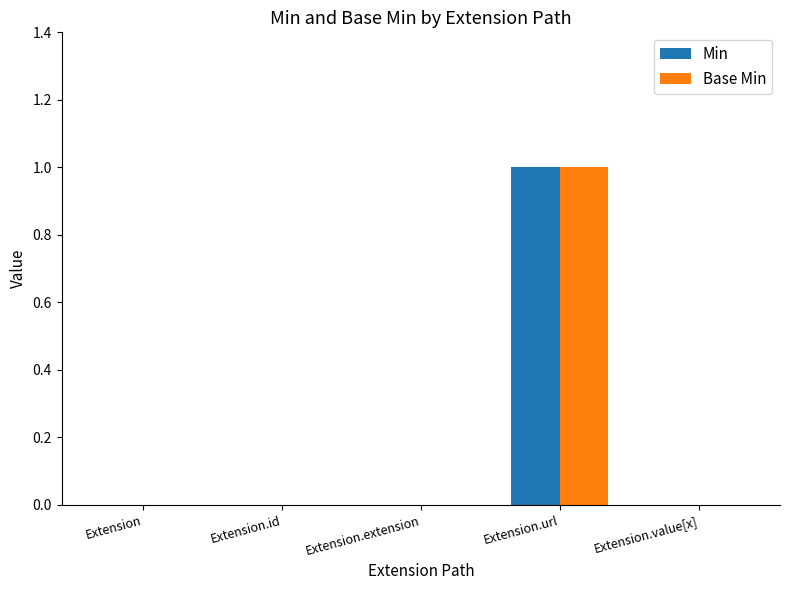

How many Base Min values are between 0 and 1?

5